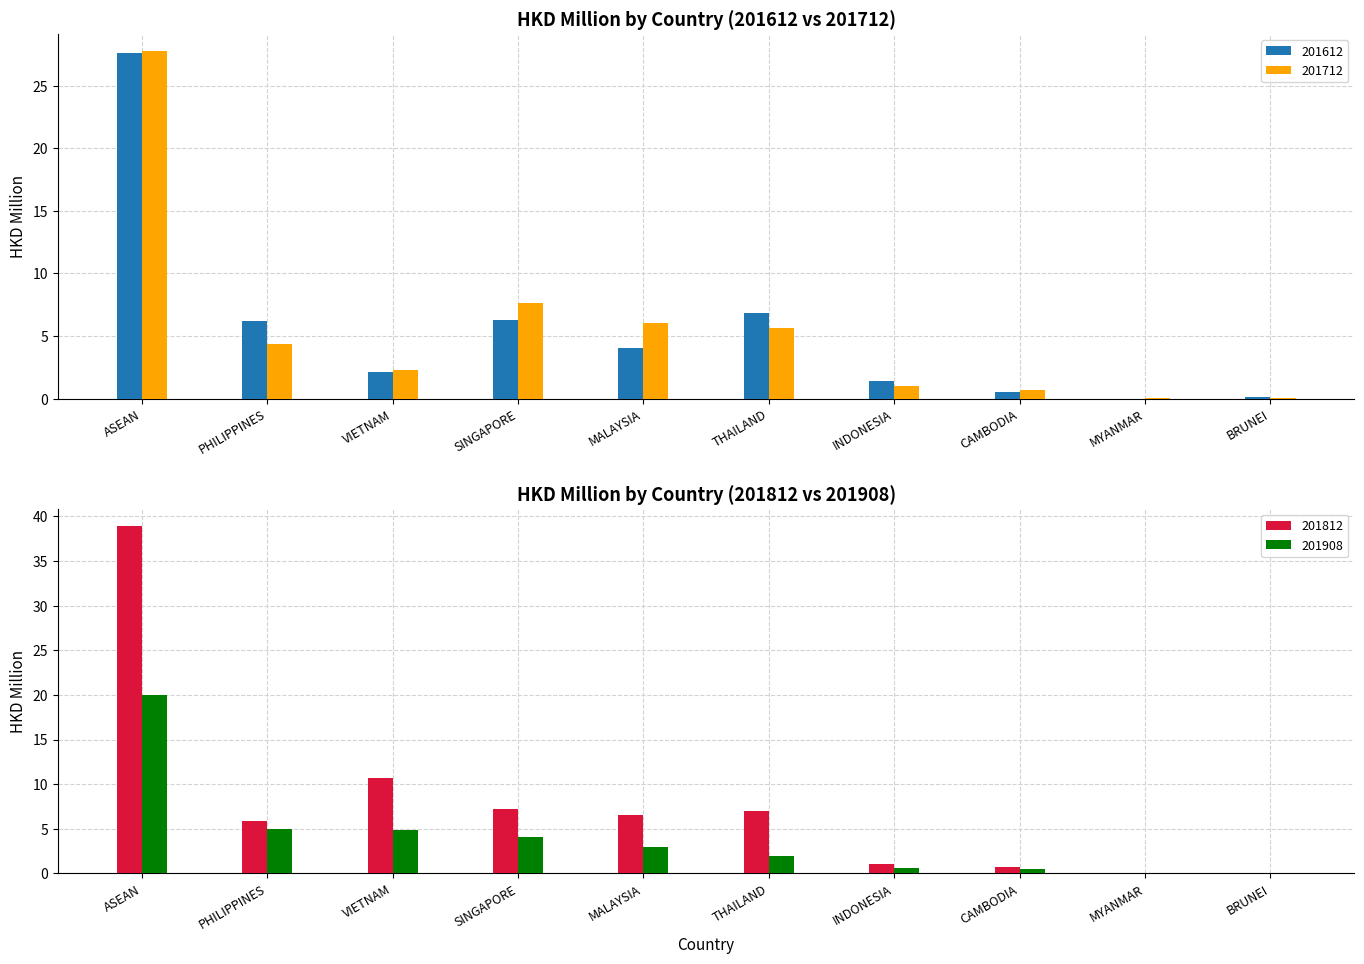

At which category does the chart reach its peak across all series?

ASEAN